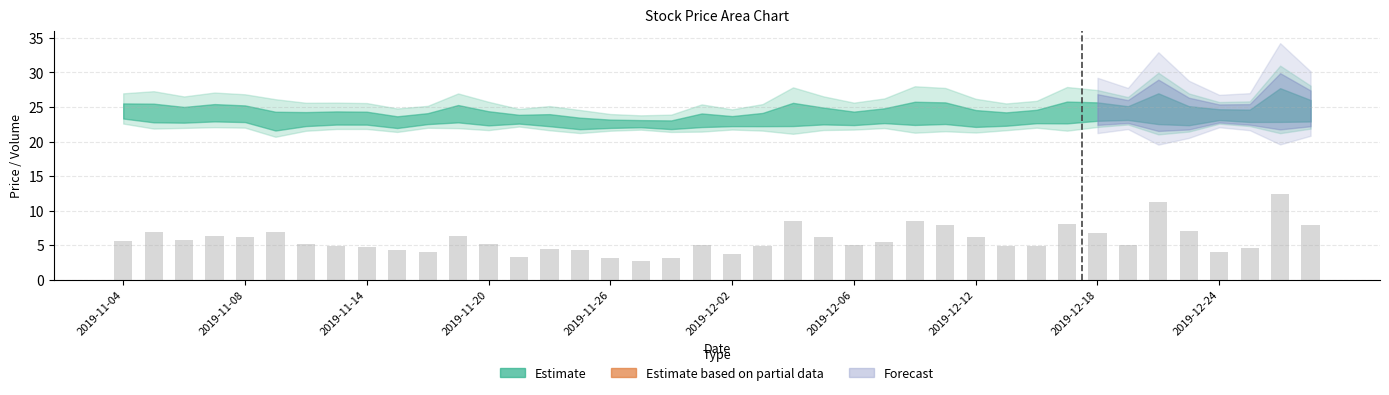

What is the sum of all values?

231.1